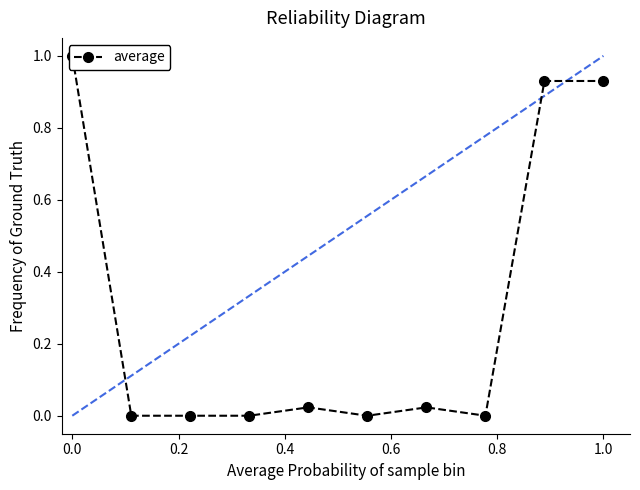

Where is the data nearest to the value 0?

0.2